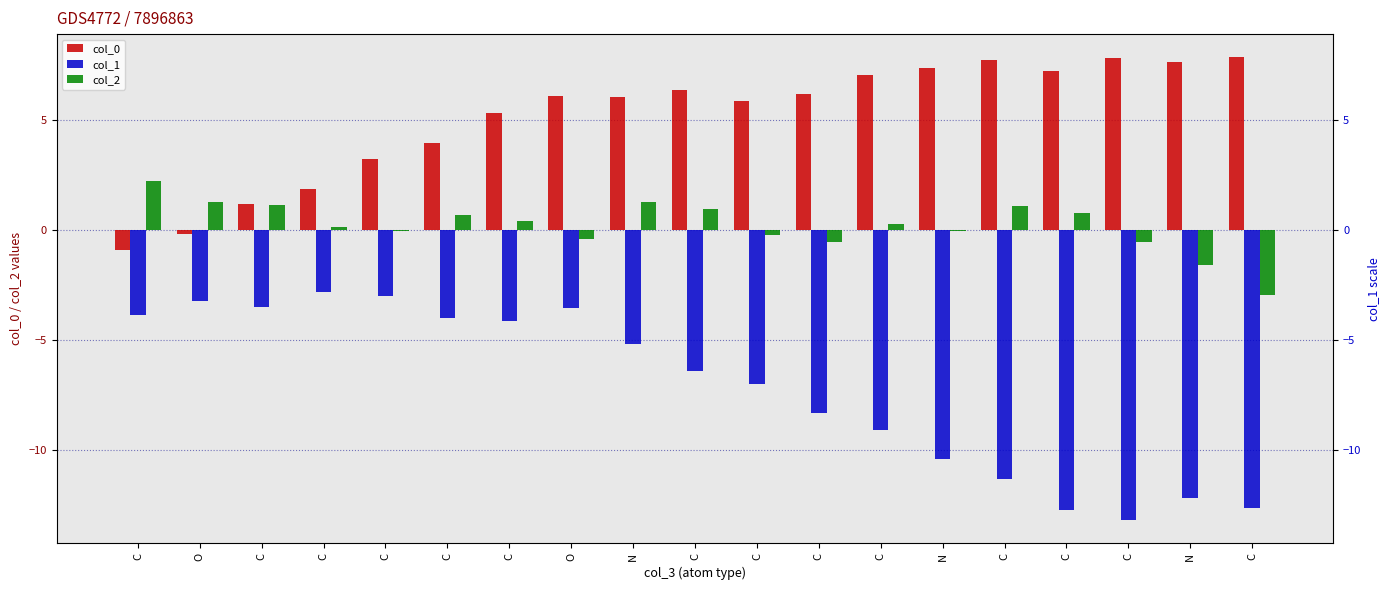

What is the label of the 17th bar from the right?

C